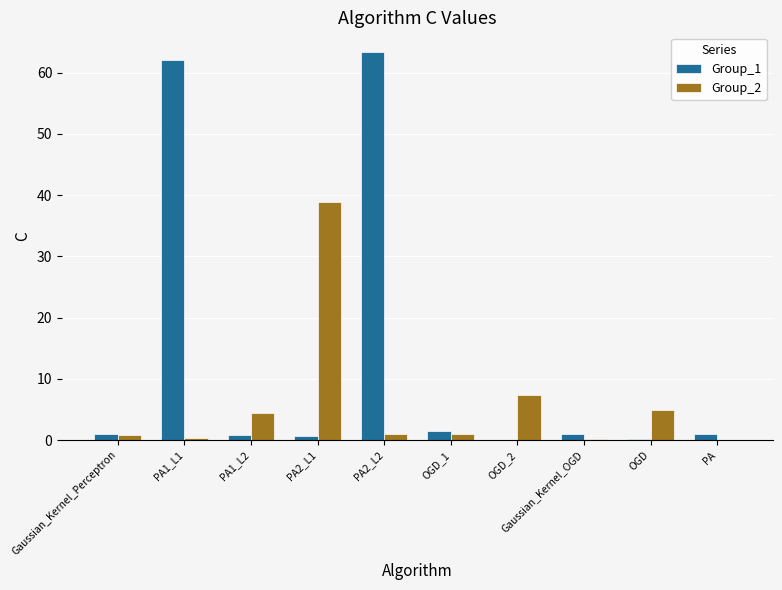

True or false: Group_1 has a value of 87.9 at PA2_L2.

False